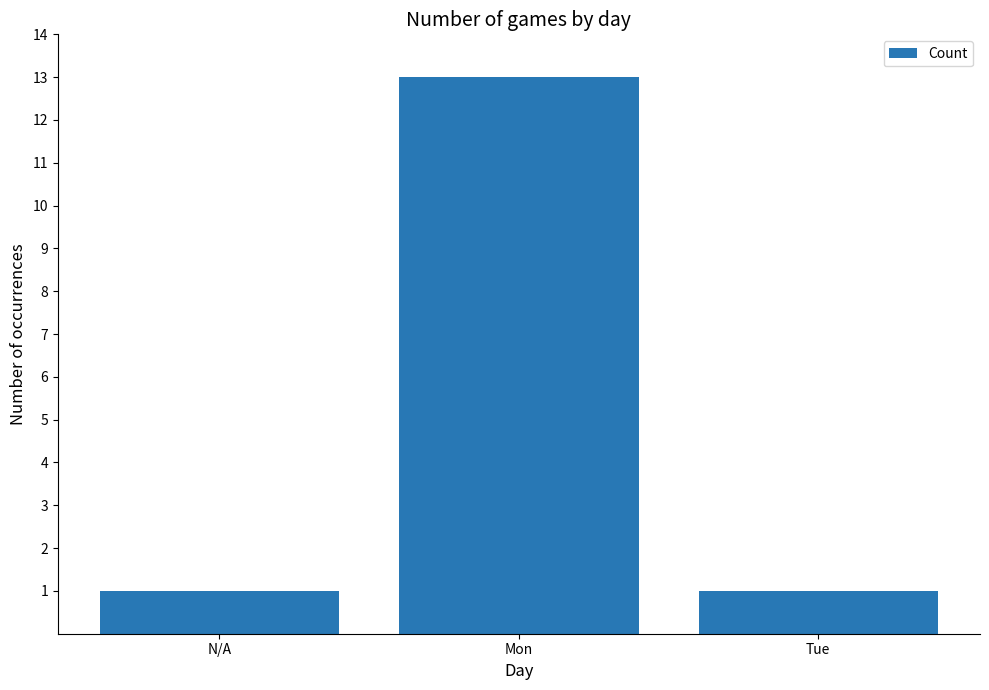

What is the change in value from N/A to Mon?

+12